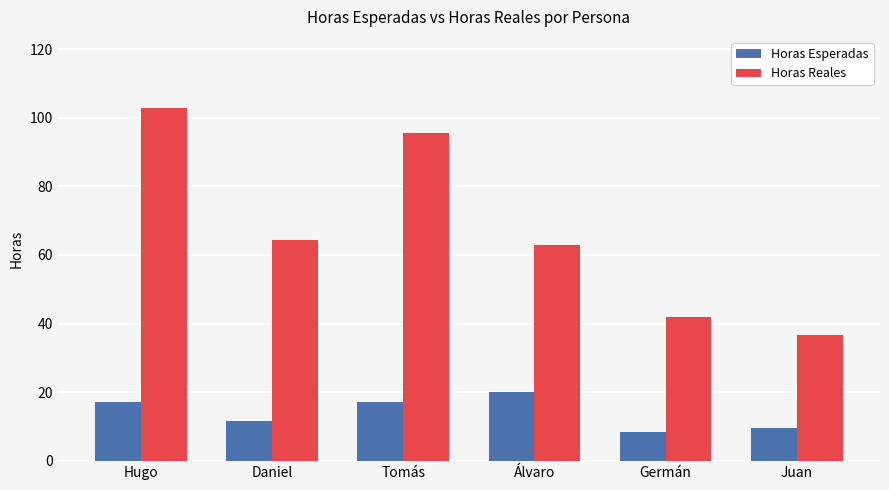

What is the maximum value for Horas Reales?

103.0